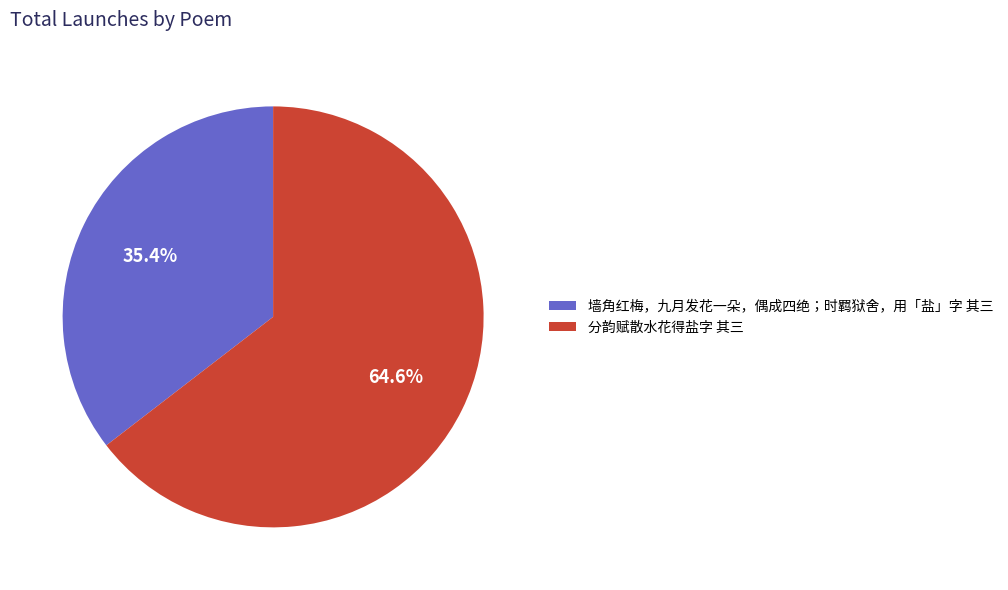

True or false: 墙角红梅，九月发花一朵，偶成四绝；时羁狱舍，用「盐」字 其三 accounts for 24% of the total.

False